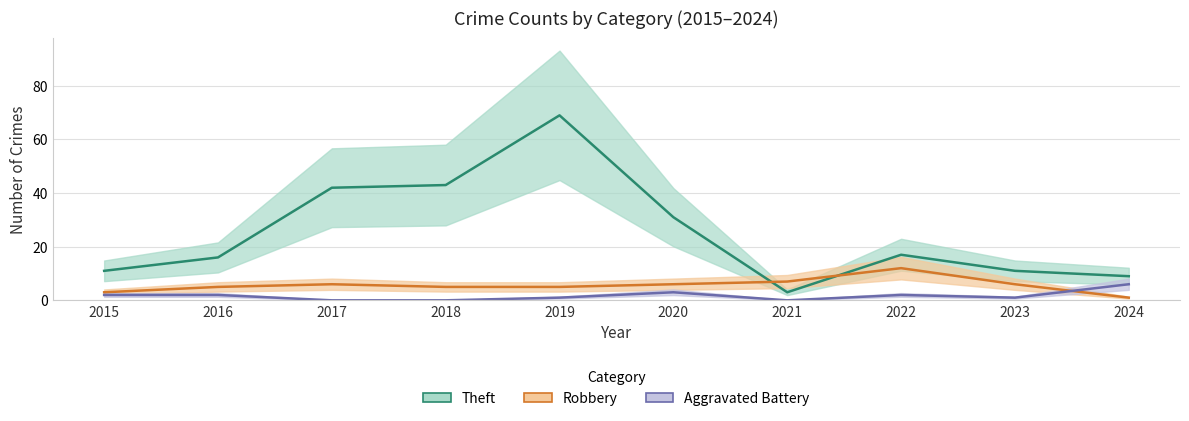

True or false: Theft and Aggravated Battery cross at least once.

False